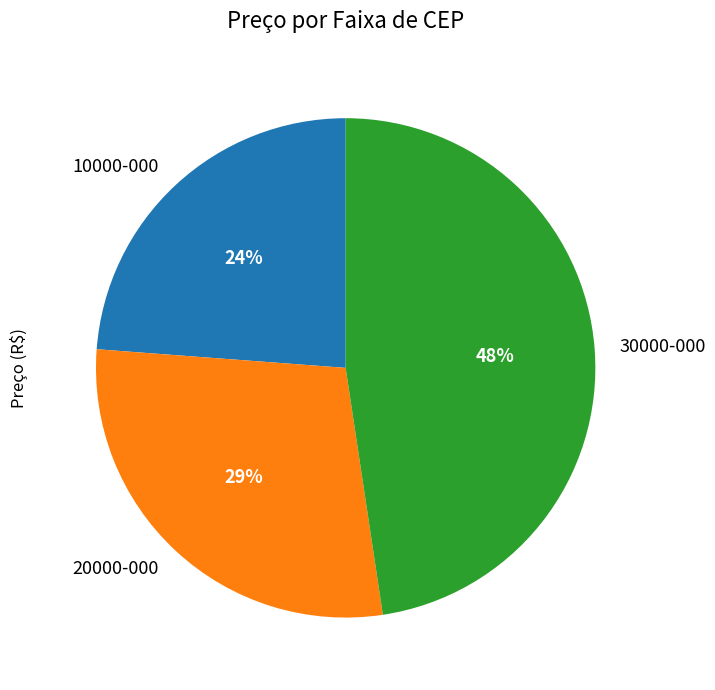

What is the largest slice in the pie chart?

30000-000